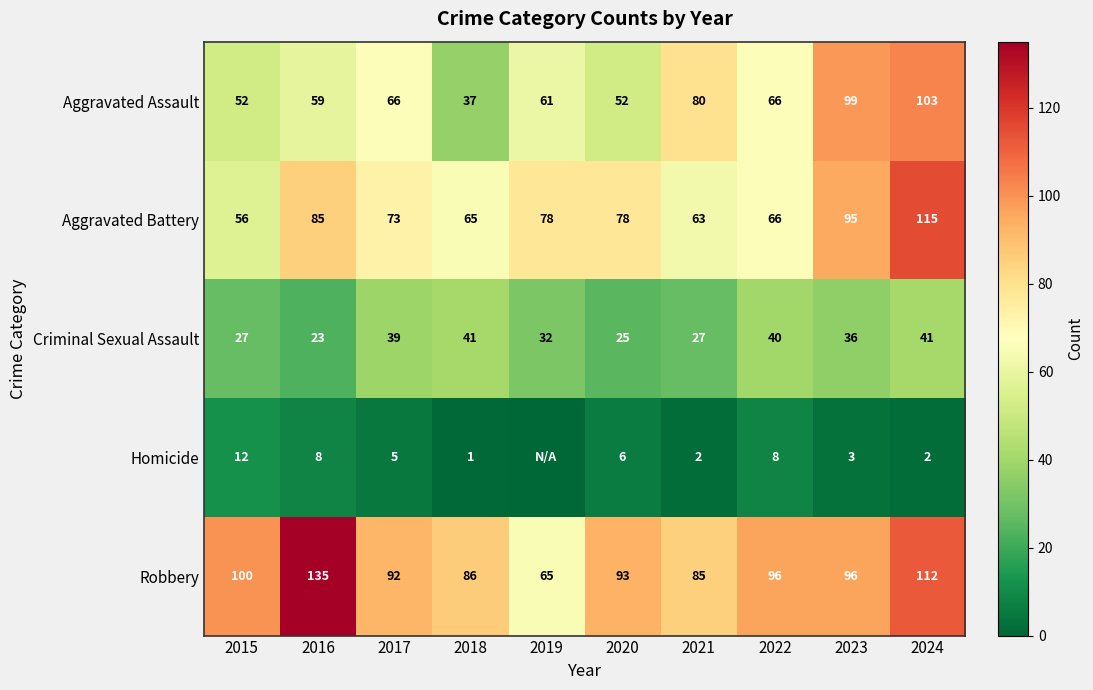

Which series changed the most between 2018 and 2020?

Criminal Sexual Assault